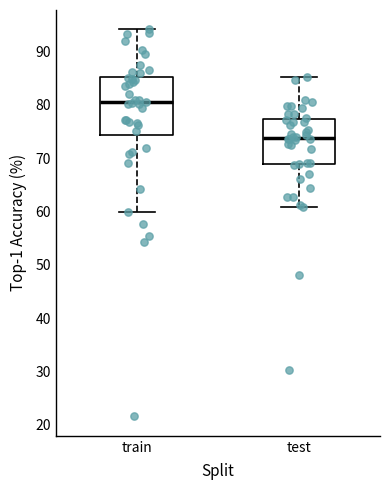

Which box has the highest median line?

train